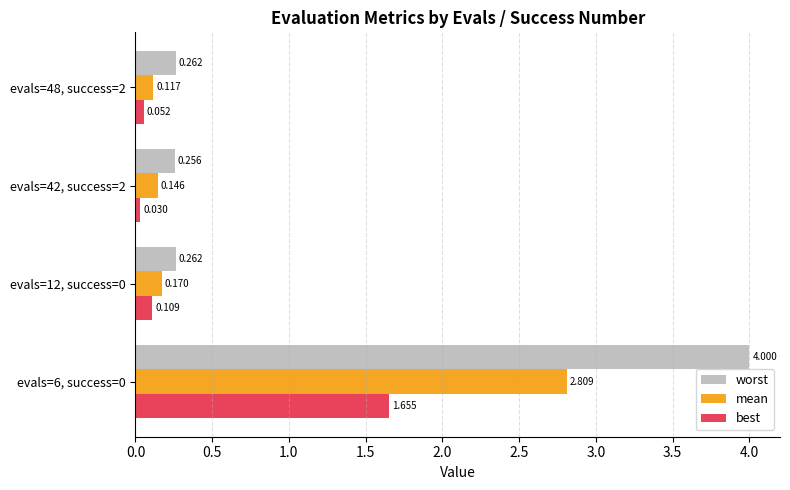

Rank the series by their maximum value, from lowest to highest.

best, mean, worst